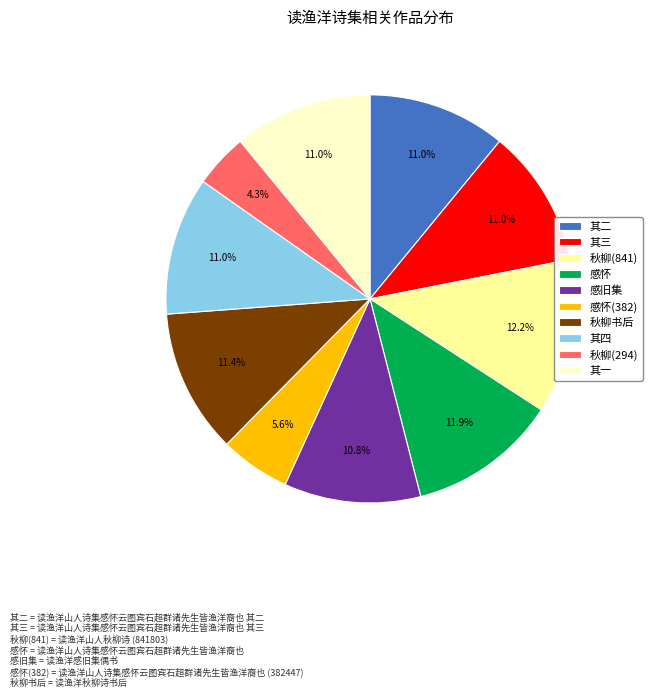

Approximately how many times larger is the value at 其二 compared to 秋柳(841)?

0.9